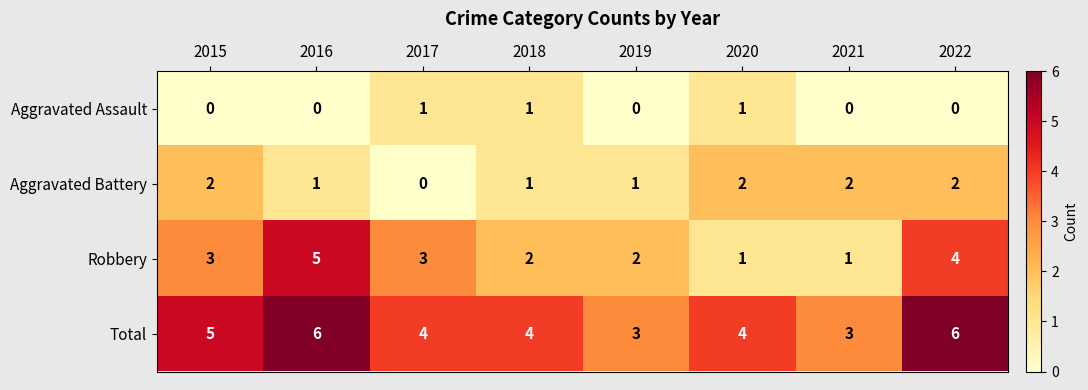

What is the sum of all Robbery values?

21